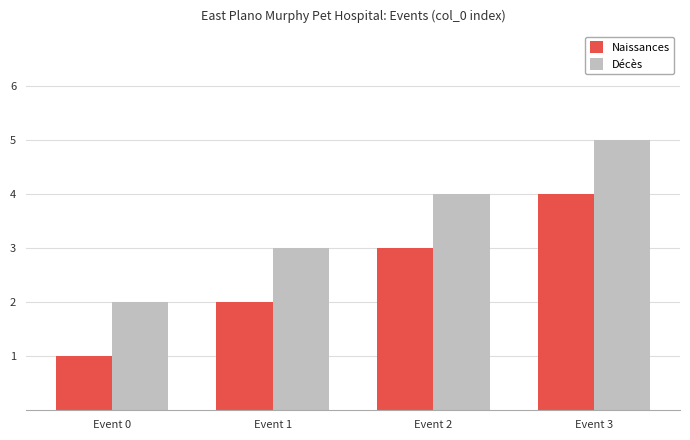

Which series has the largest total across all categories?

Décès